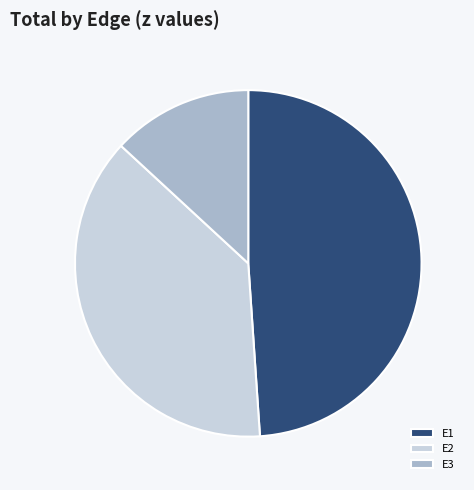

Which has a higher value, E2 or E3?

E2